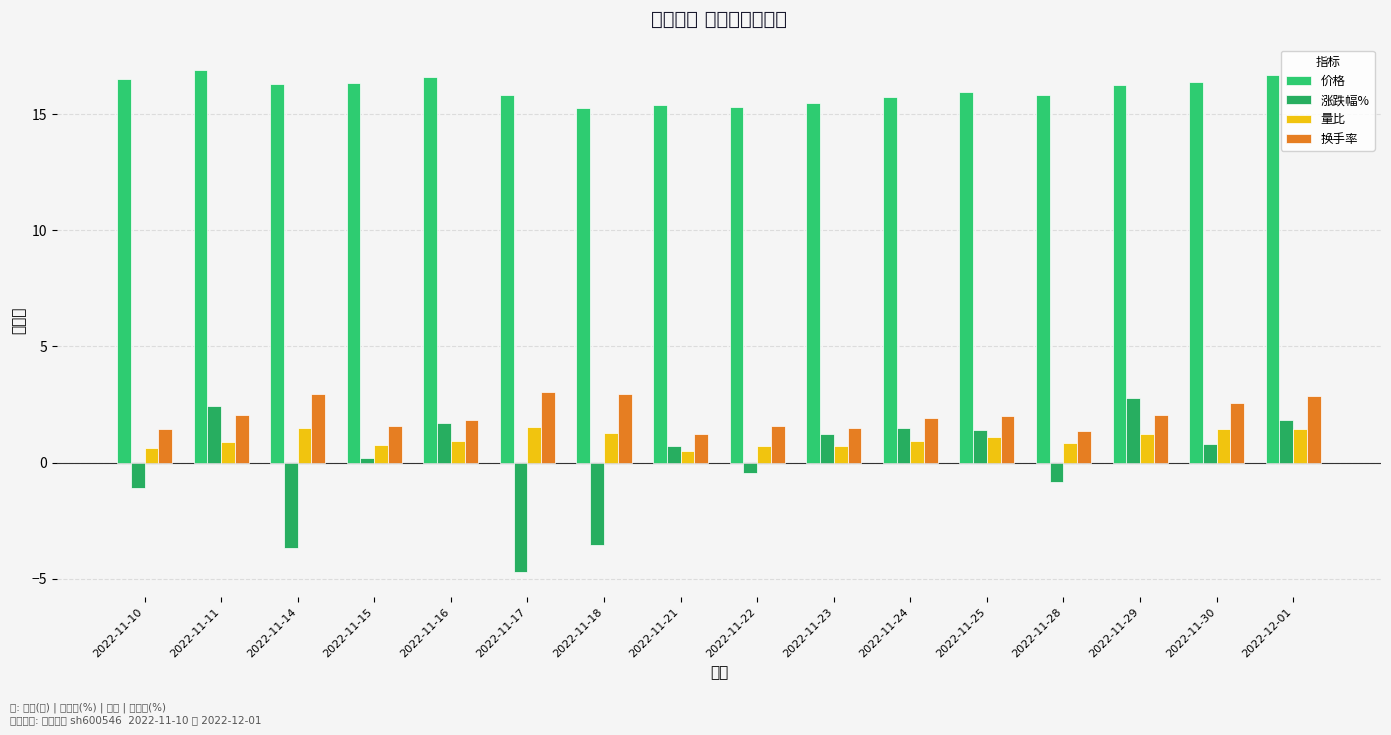

Count the number of categories in the chart.

16